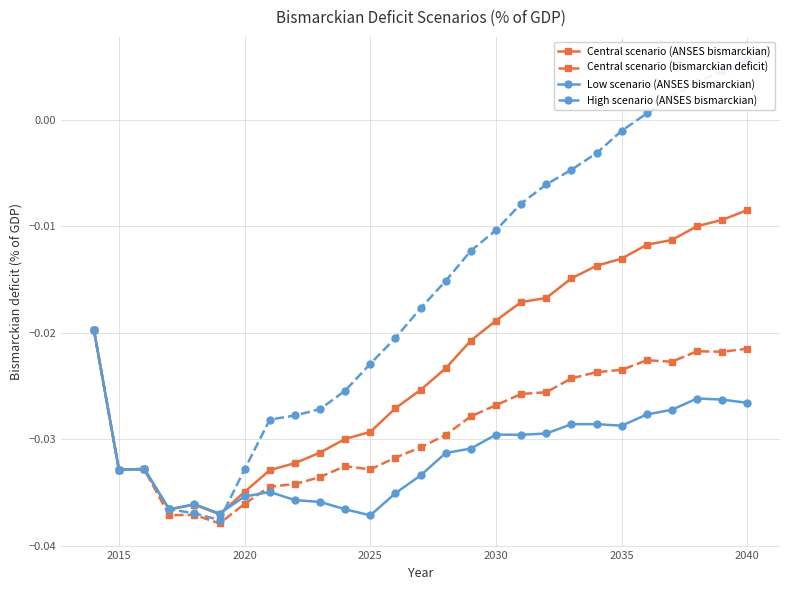

The Central scenario (bismarckian deficit) series shows -0.0 at 8. True or false?

False